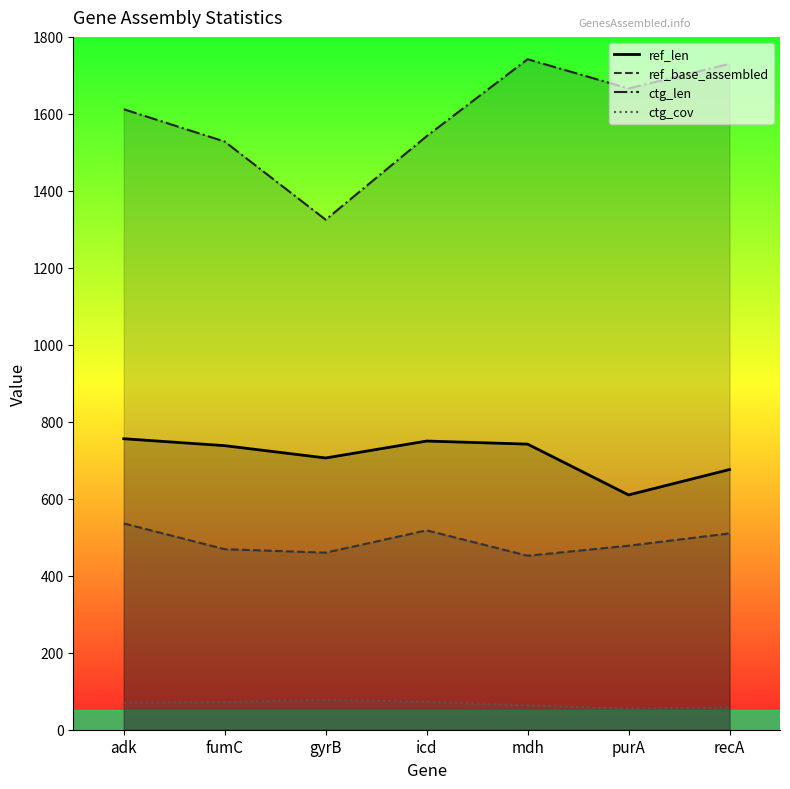

What is the maximum value shown in the chart?

1742.0